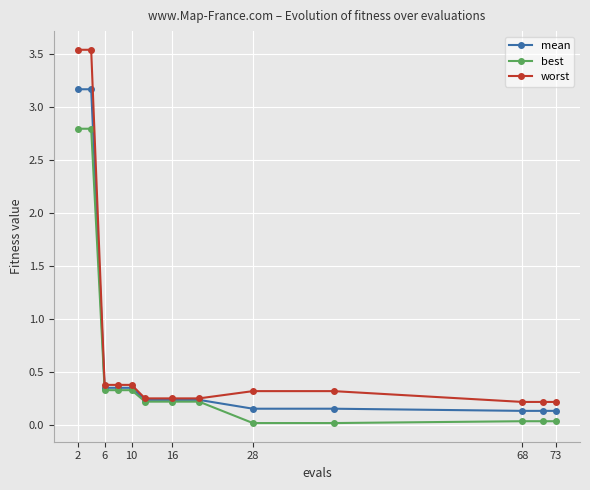

Which series has the widest spread of values?

worst